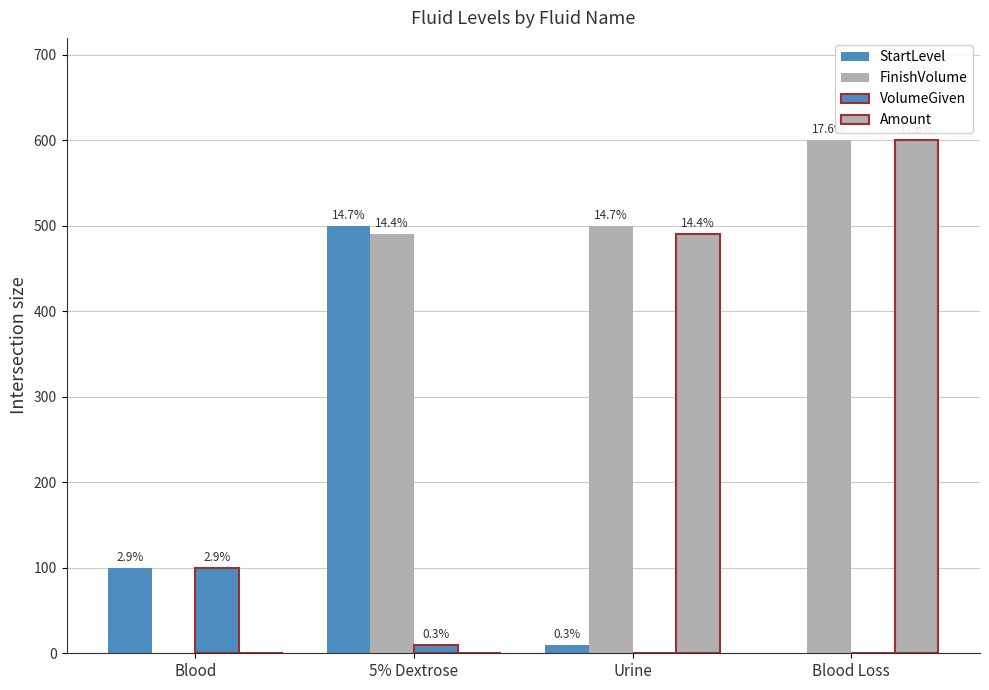

Are the bars grouped side by side (vs. stacked)?

Yes